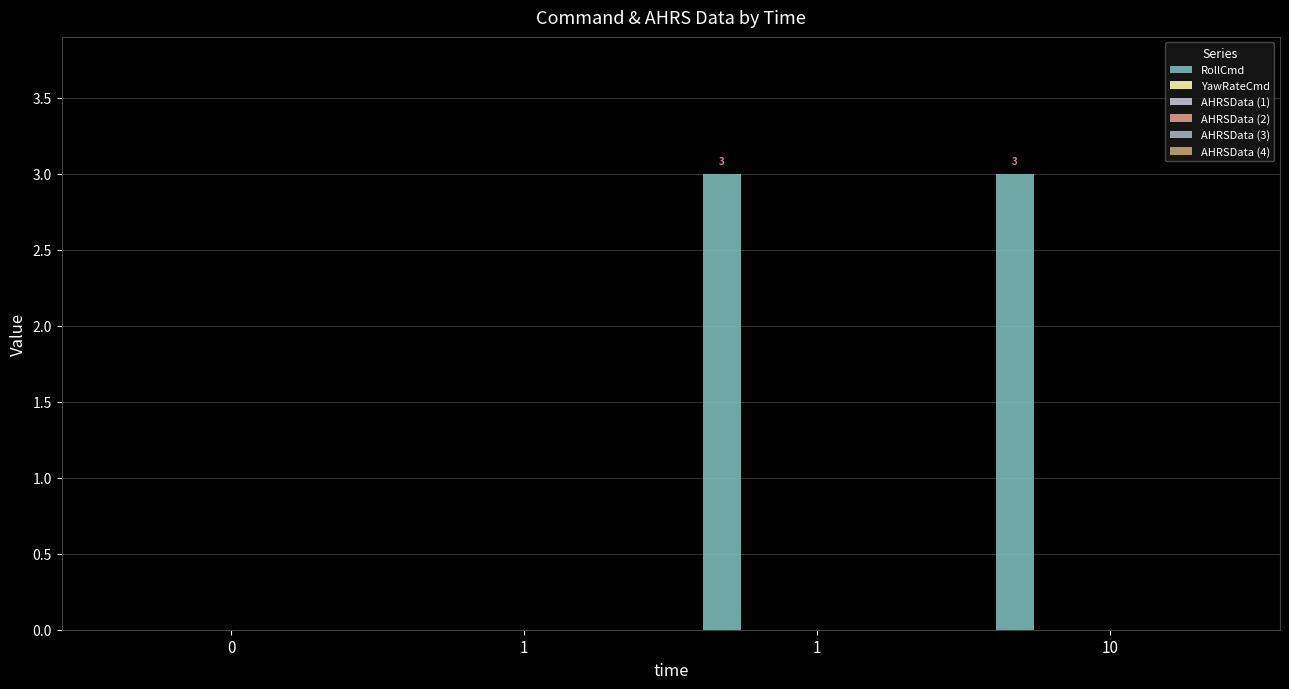

How many positive values are there?

2